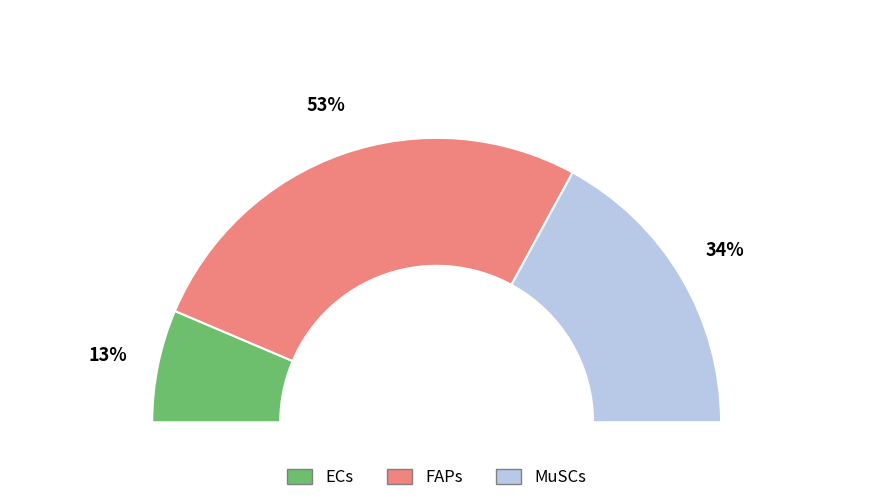

How many segments does this pie chart have?

3